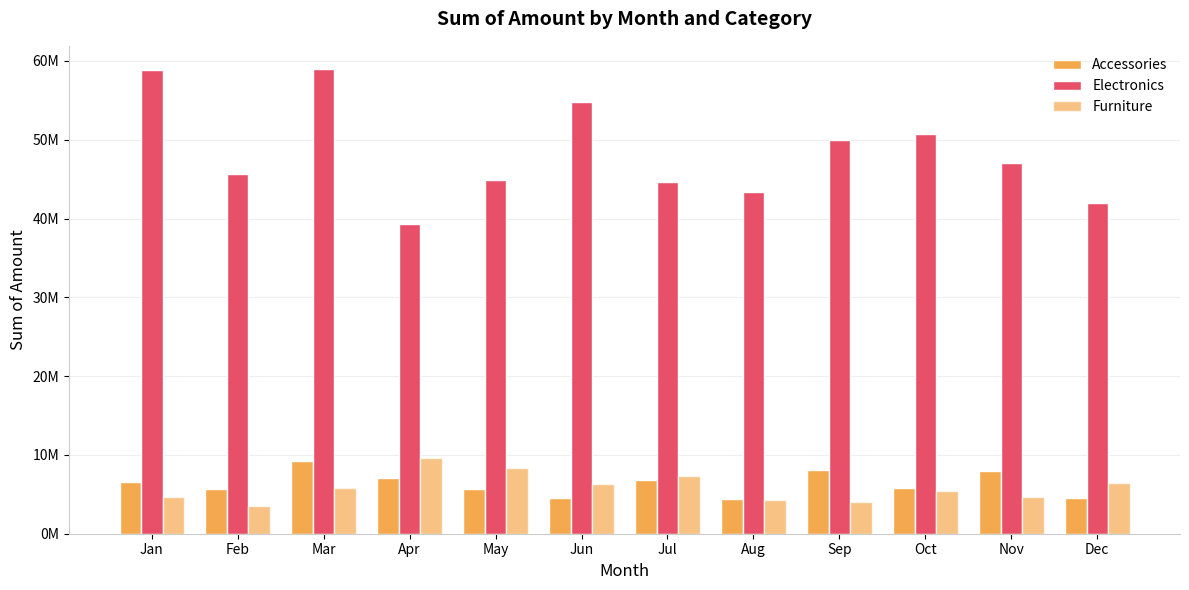

Reading left to right, transcribe all the data shown in this chart.

Accessories: 6569008	5633746	9165632	7131969	5734091	4511747	6787522	4435327	8137665	5861999	7993555	4493846
Electronics: 58873384	45593020	58965393	39241829	44947898	54835054	44653100	43375439	50019909	50673343	46992103	41989954
Furniture: 4673245	3475659	5793721	9580779	8319418	6332238	7331149	4267217	4061179	5359273	4664643	6379014